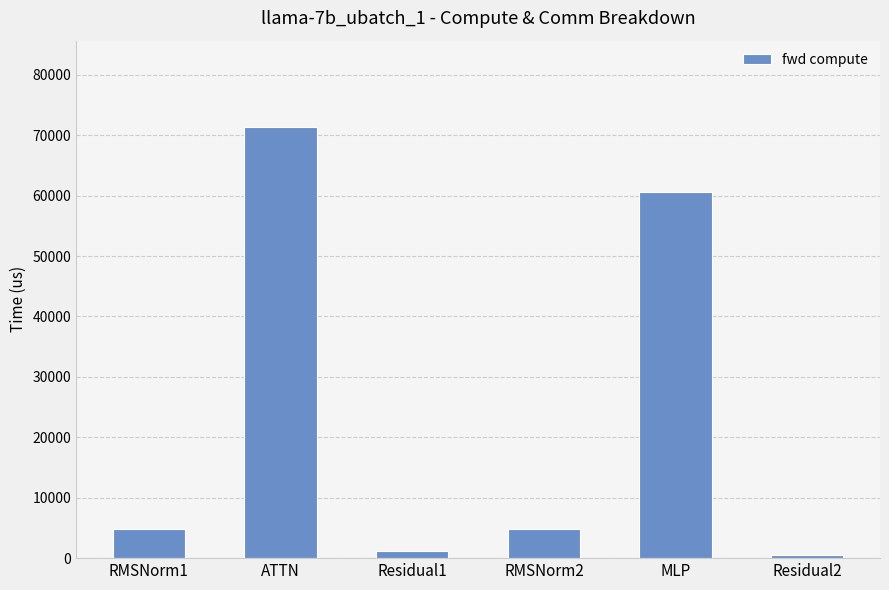

At which label is the value closest to 35973?

MLP